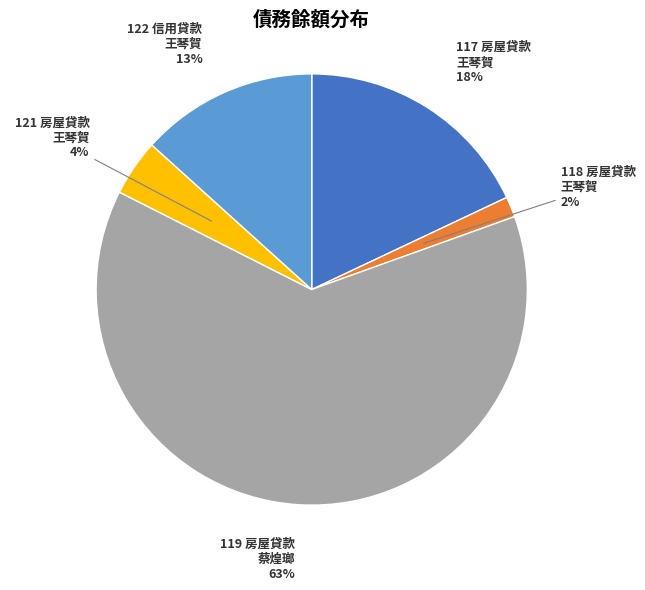

To the nearest percent, what is the difference between the largest and smallest slice percentages?

61%